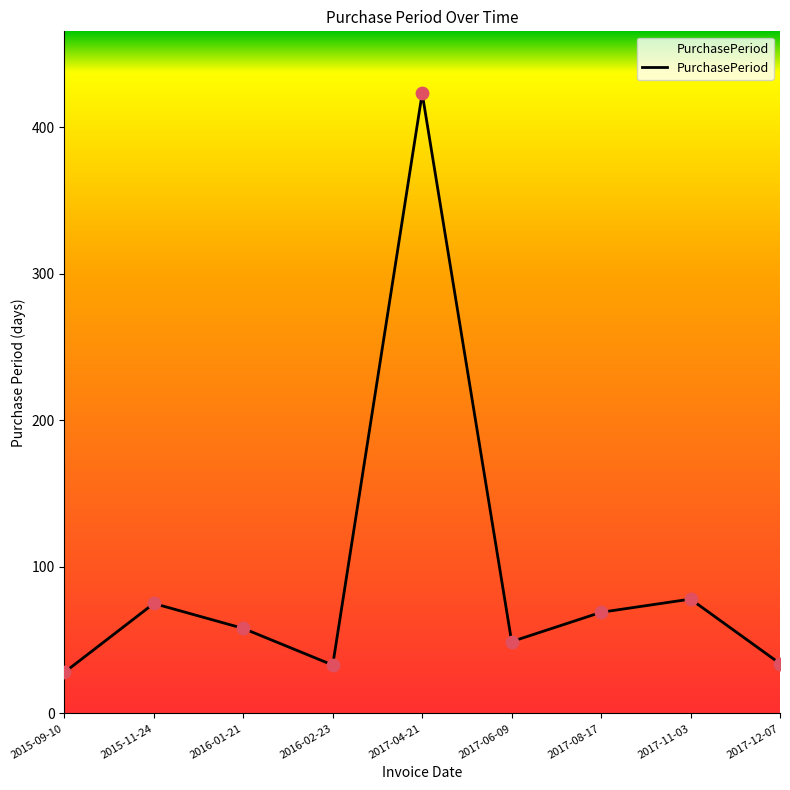

Between 2017-11-03 and 2016-02-23, which is larger?

2017-11-03